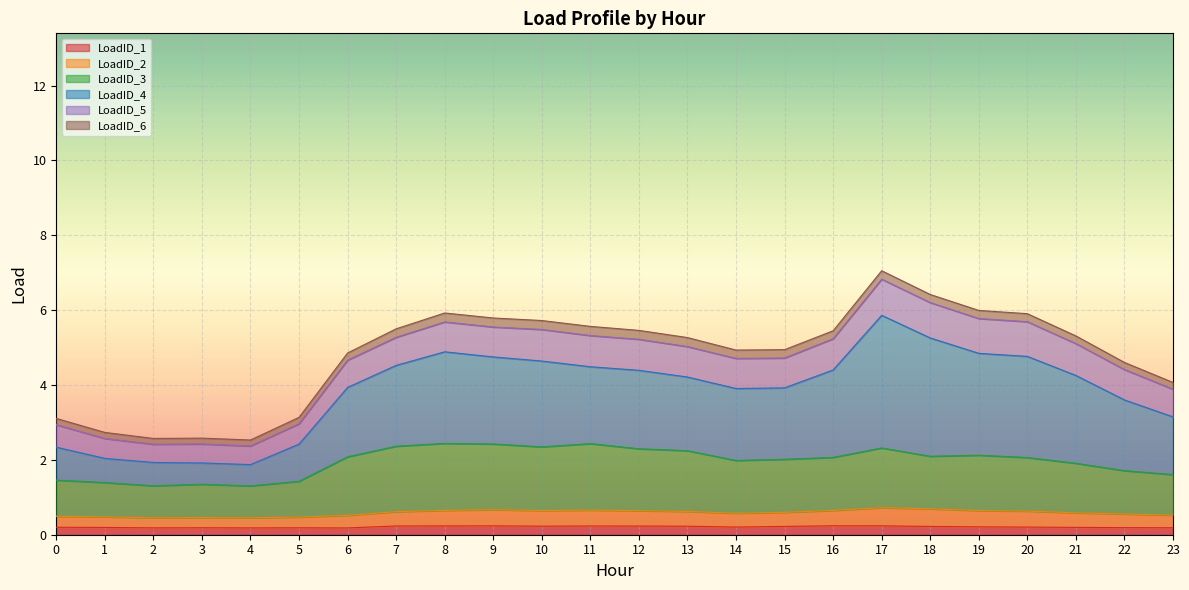

At which label does LoadID_4 reach its peak?

17